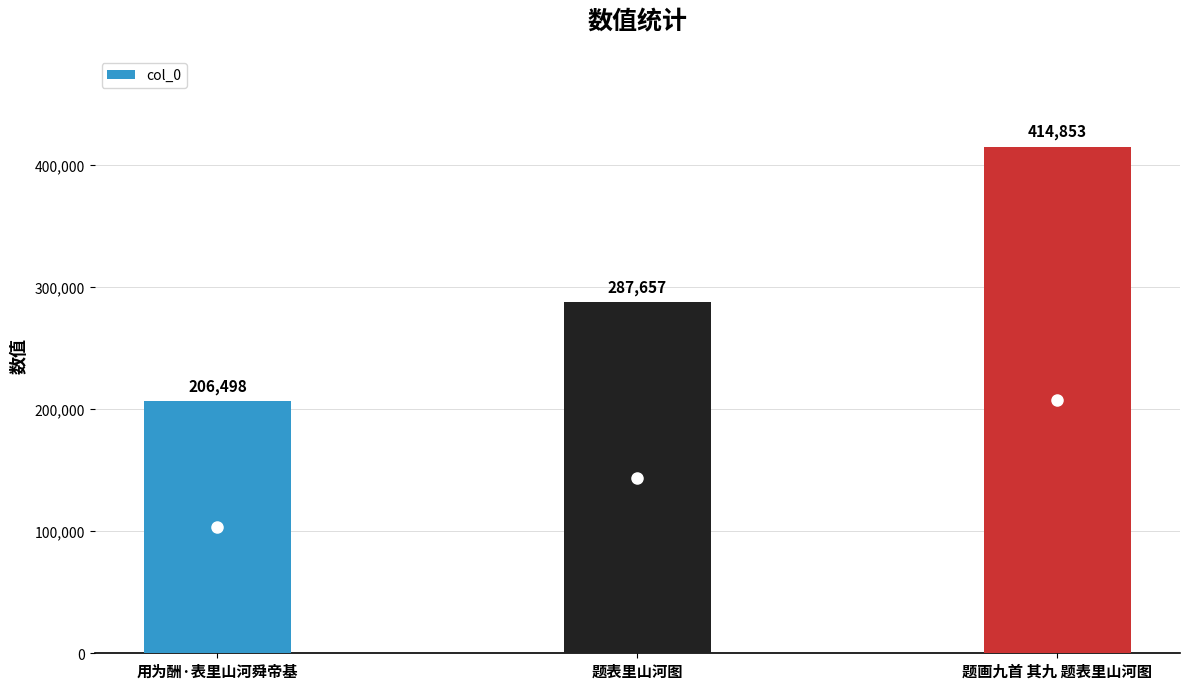

Does the chart contain any negative values?

No